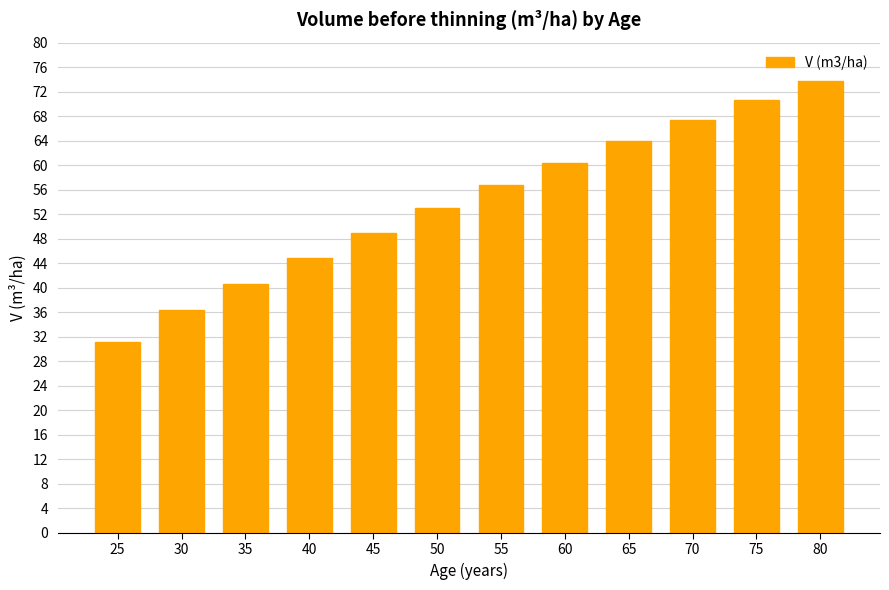

Reading left to right, extract all data points from this chart.

31.2	36.3	40.6	44.8	48.9	53.0	56.7	60.4	63.9	67.3	70.6	73.8